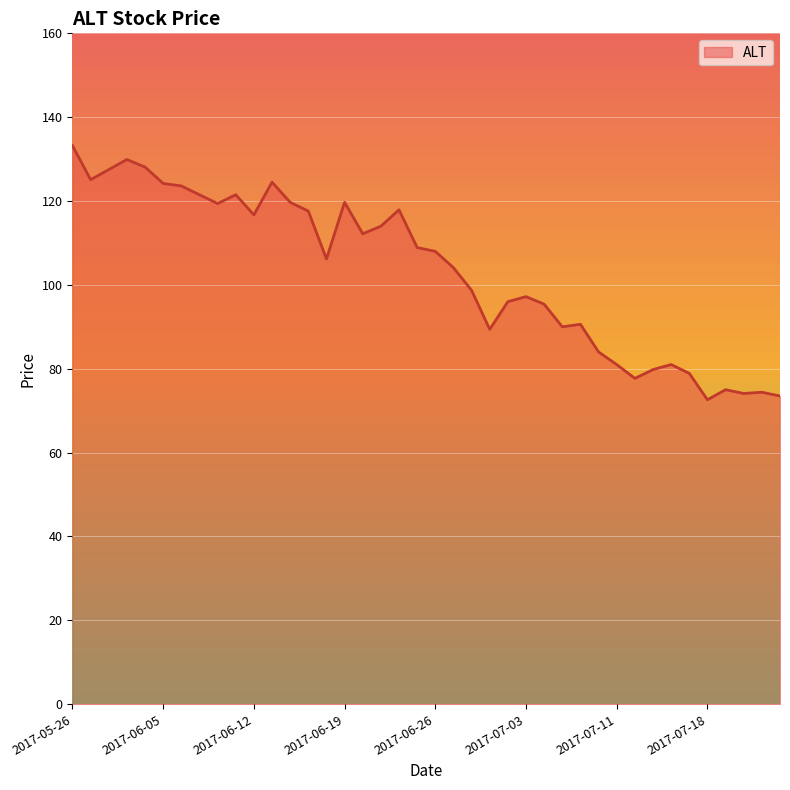

What is the difference between the maximum and minimum values?

60.6